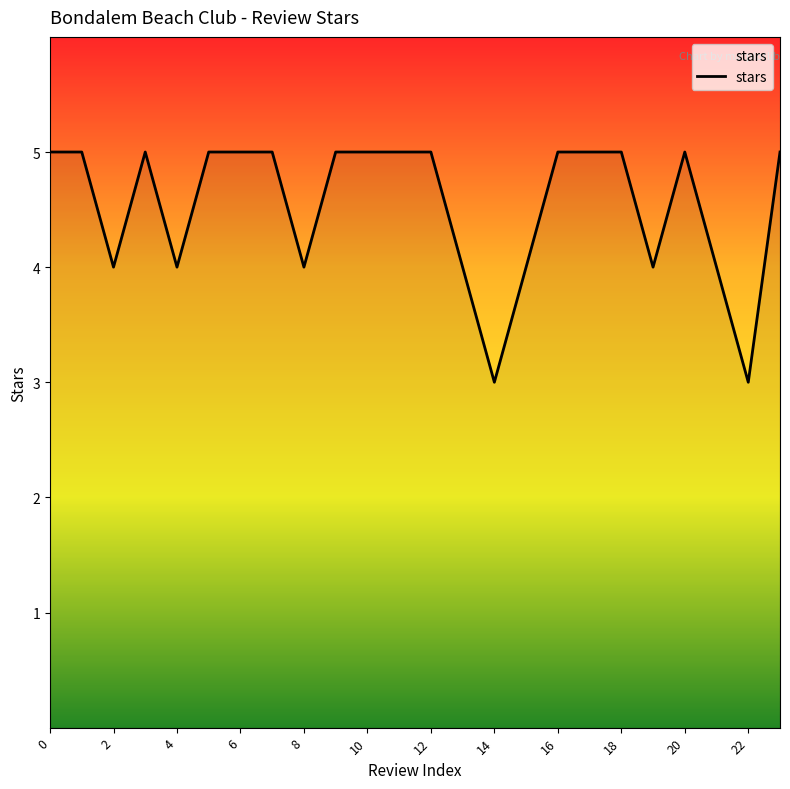

What is the greatest value displayed?

5